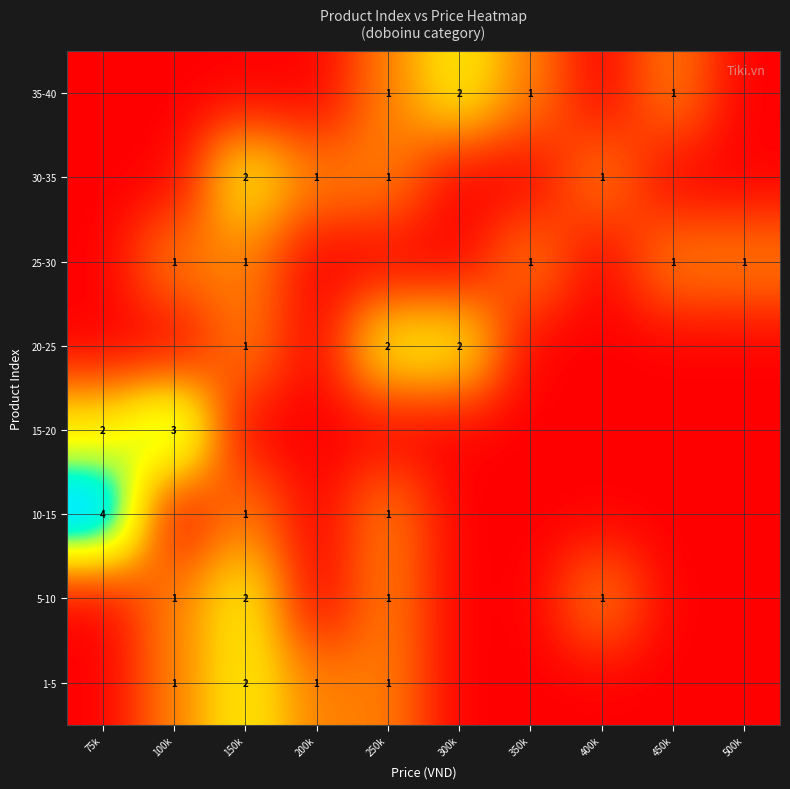

Is it true that 20-25 equals 1 at 250k?

False